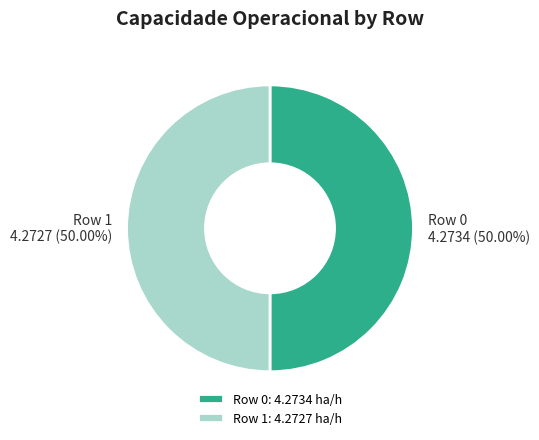

What is the ratio of the value at Row 0: 4.2734 ha/h to the value at Row 1: 4.2727 ha/h?

1.0